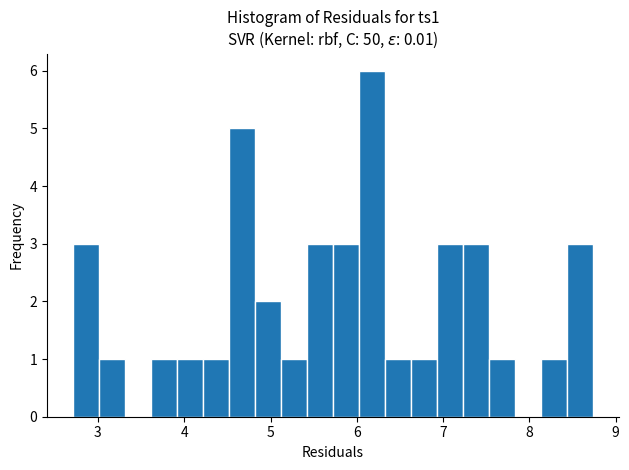

Around what value on the x-axis is the tallest bar? Give the approximate position of its centre, as read against the axis.

6.2